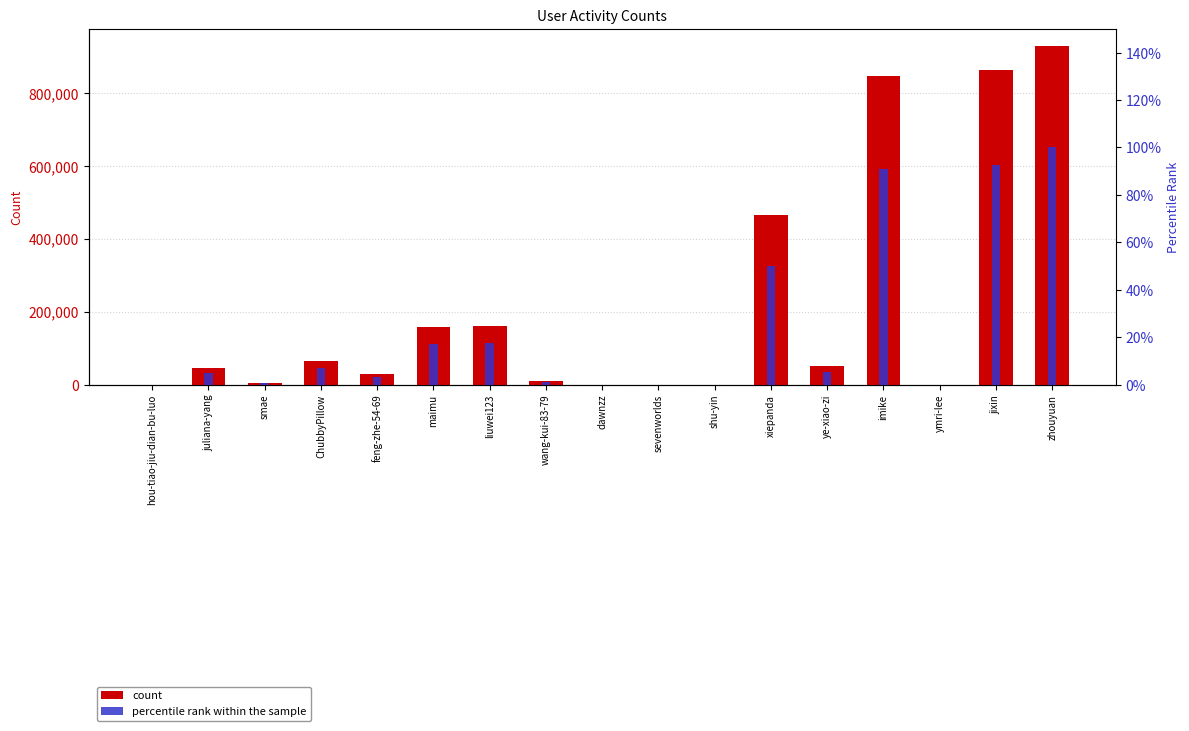

The col_1 series shows 50745.0 at ye-xiao-zi. True or false?

True